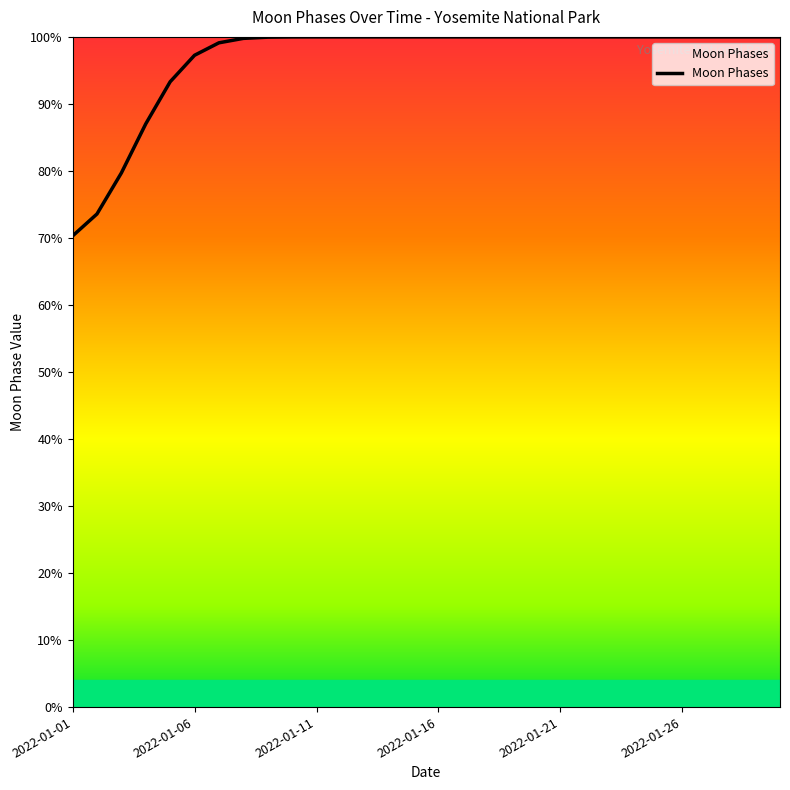

What is the smallest value displayed?

70.3